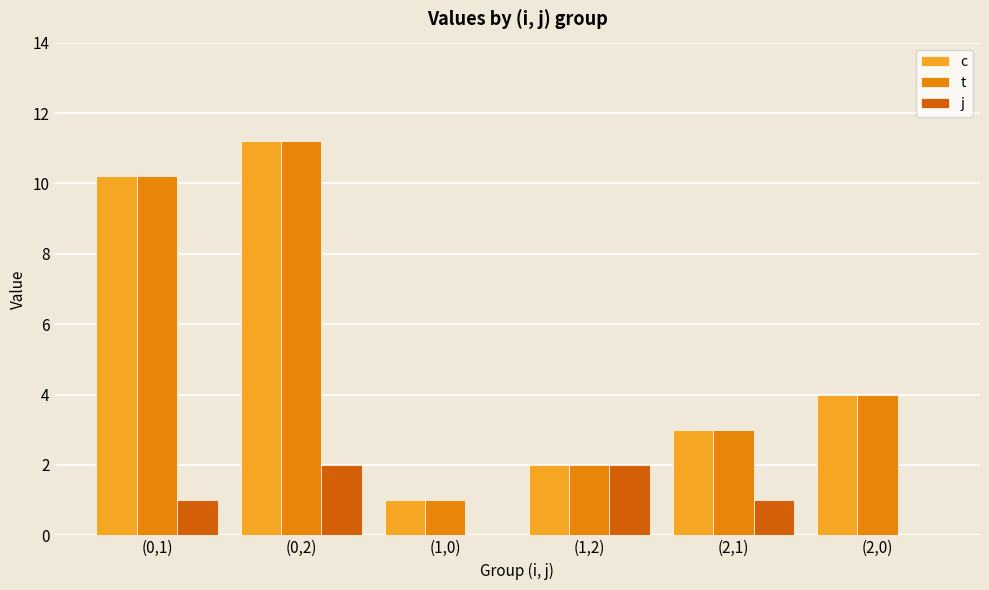

What is the difference between the c values at (2,0) and (2,1)?

1.0